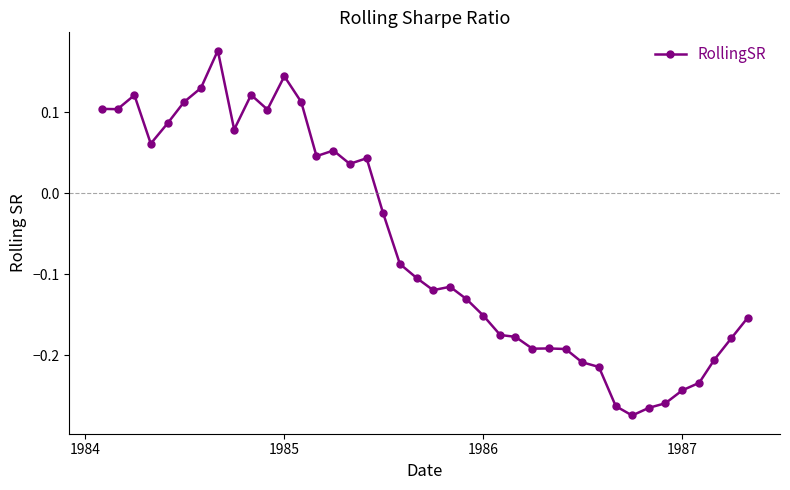

What is the sum of all values?

-2.5